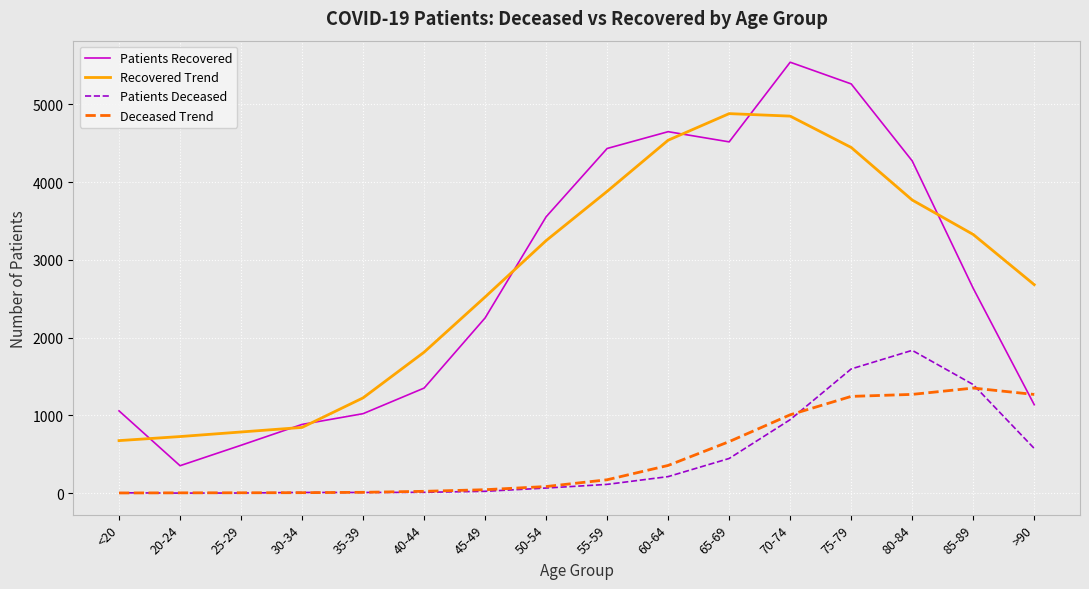

What is the minimum value shown in the chart?

1.0